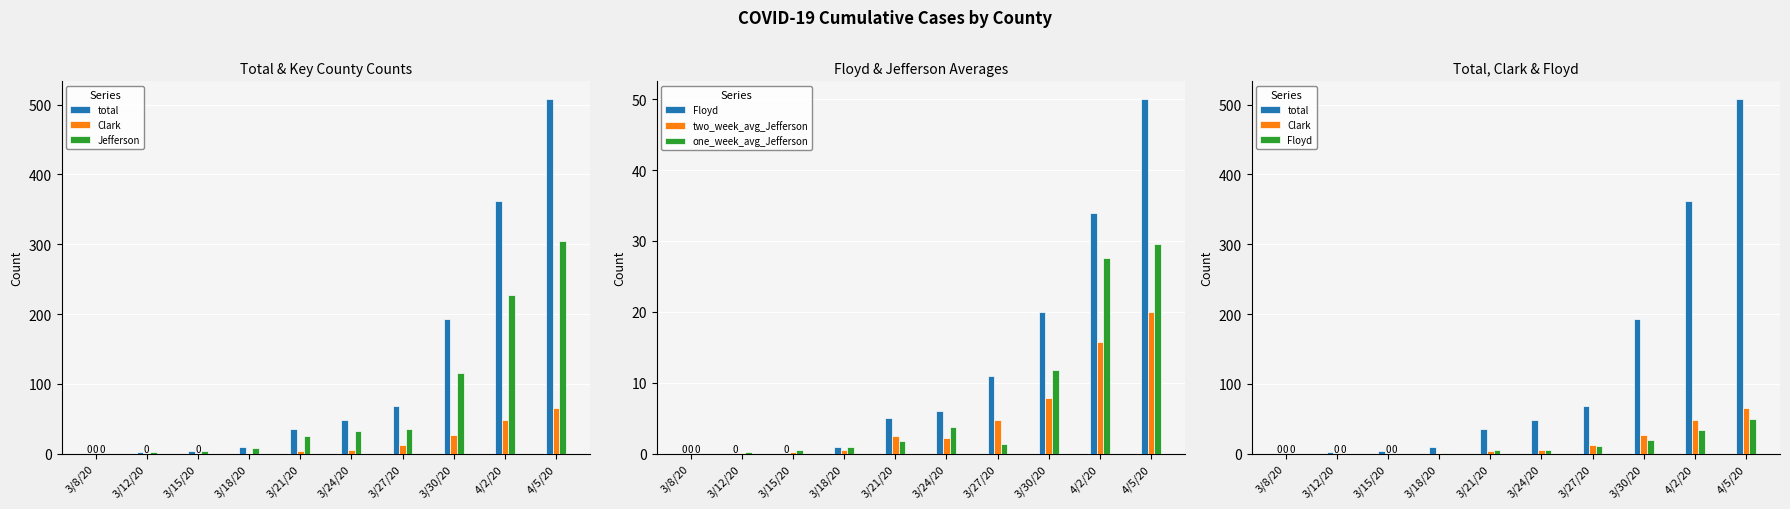

What is the sum of all Clark values?

164.0